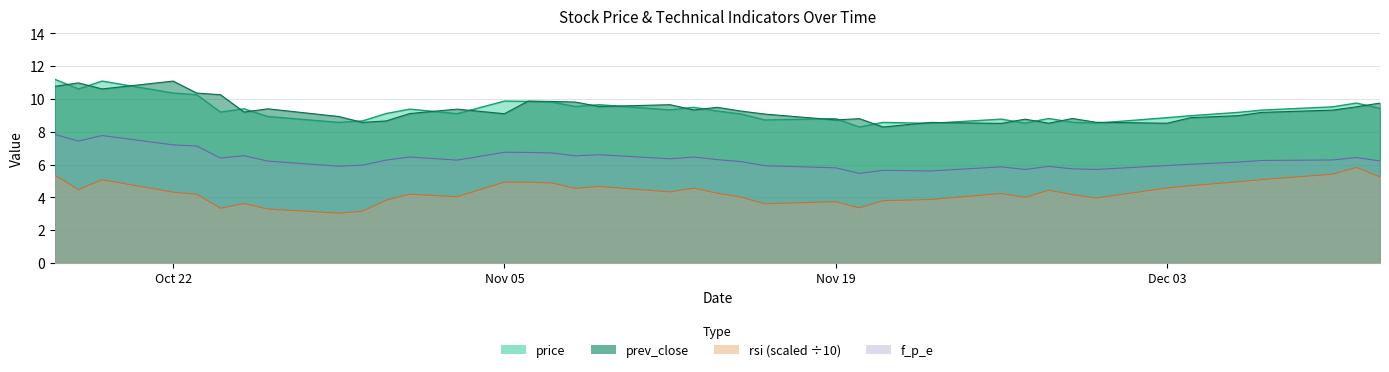

What is the highest value of the f_p_e series?

7.8